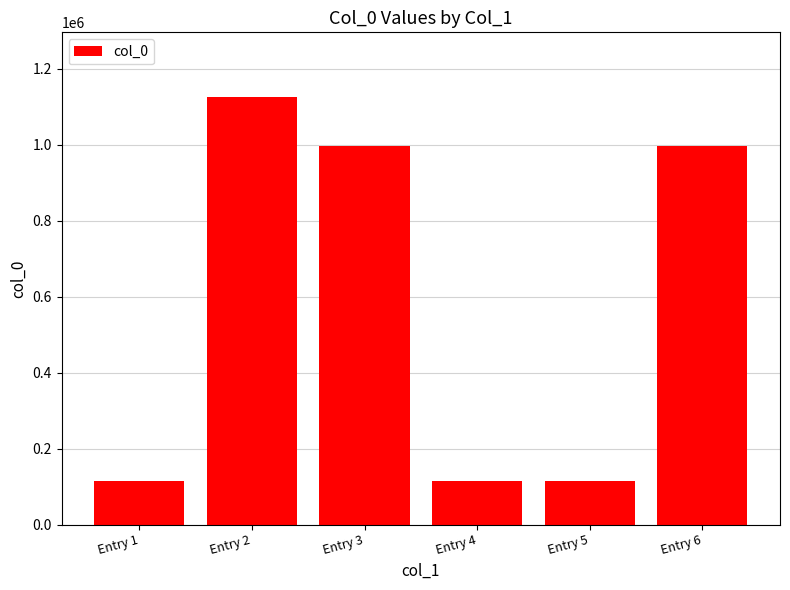

Are the bars horizontal?

No